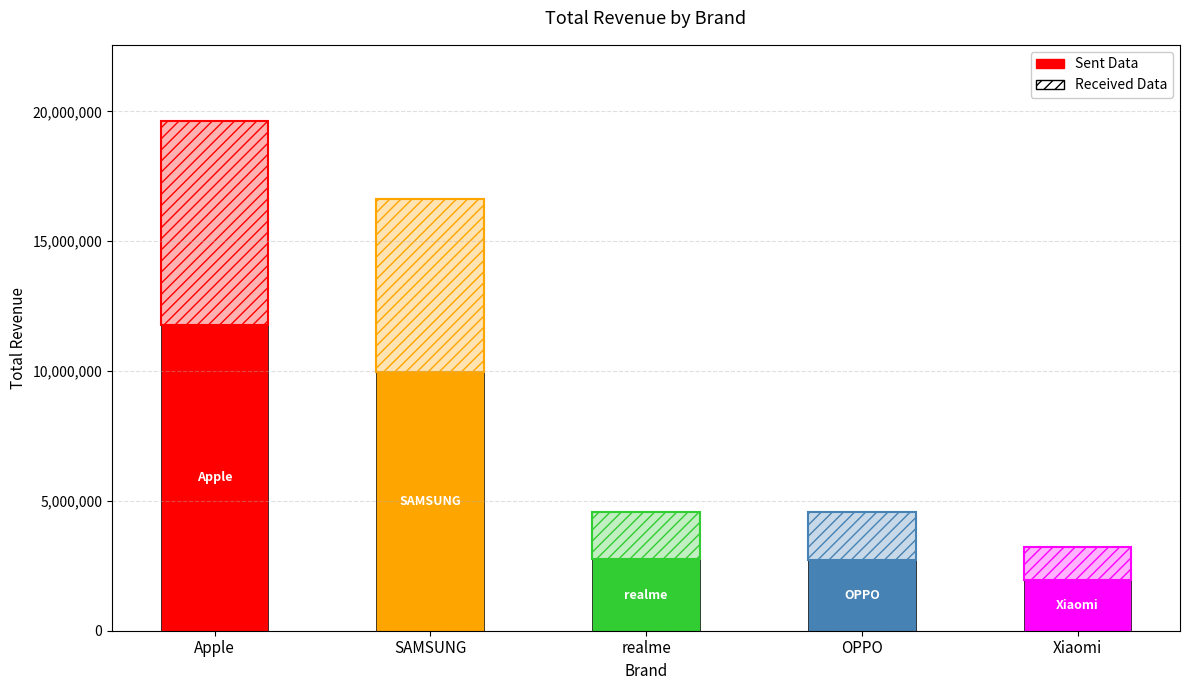

Rank the categories by value from lowest to highest.

Xiaomi, OPPO, realme, SAMSUNG, Apple